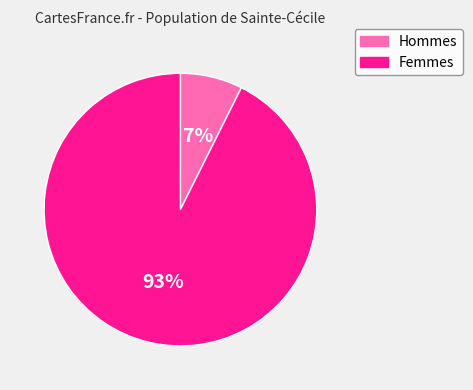

To the nearest percent, what is the average slice percentage?

50%